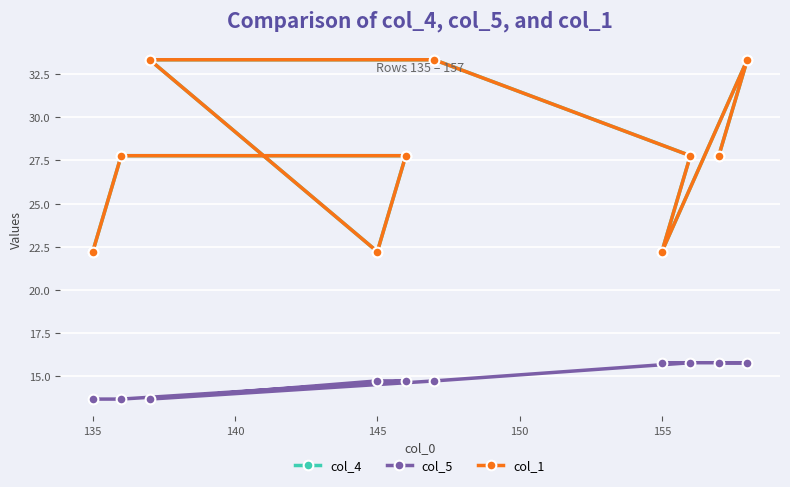

Count the col_5 values in the range 13 to 15.

6